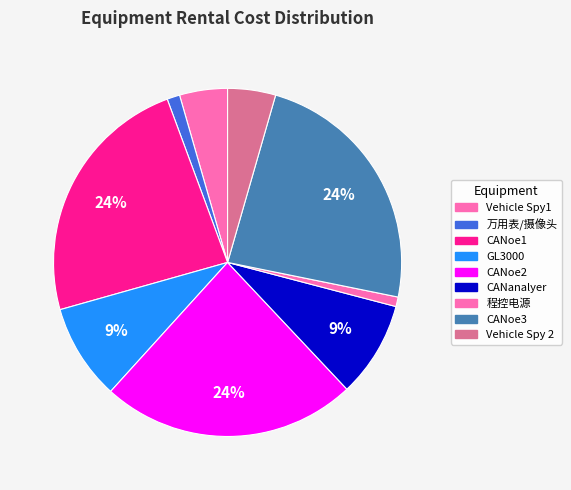

What percentage do Vehicle Spy 2 and CANoe2 together represent?

28.2%